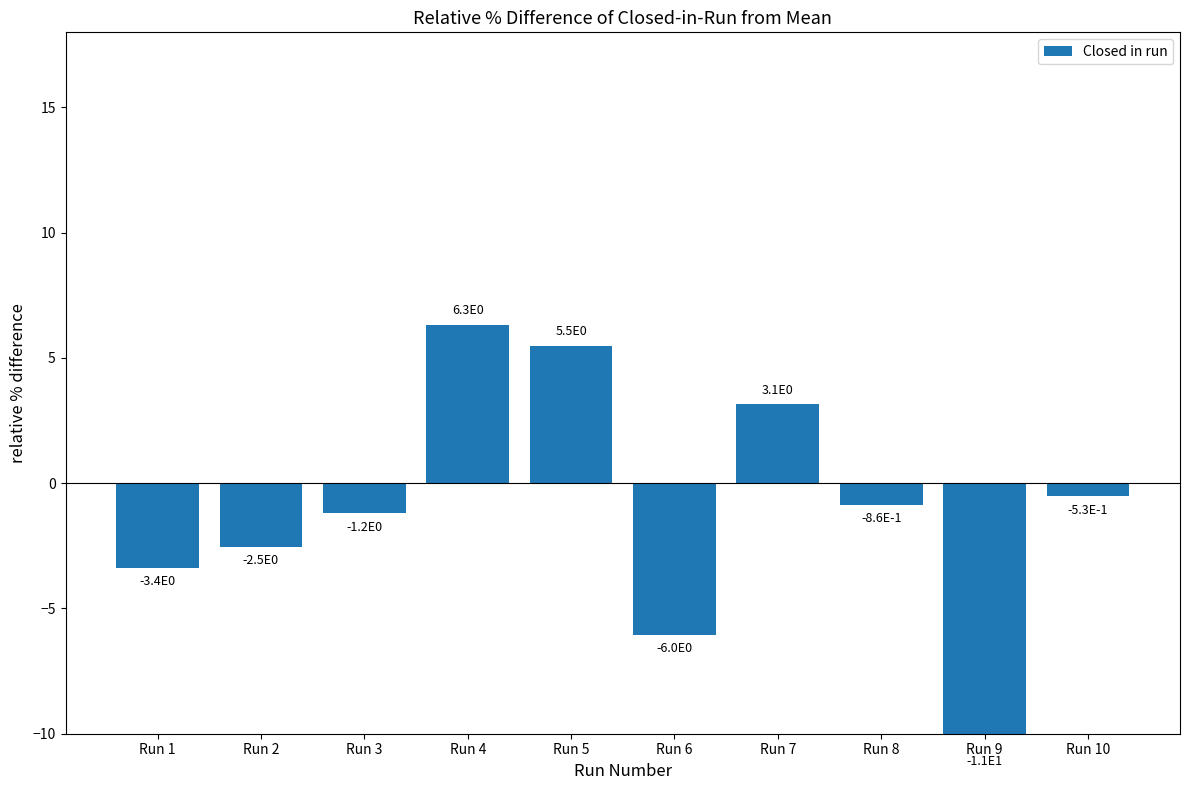

How many negative values are there?

7